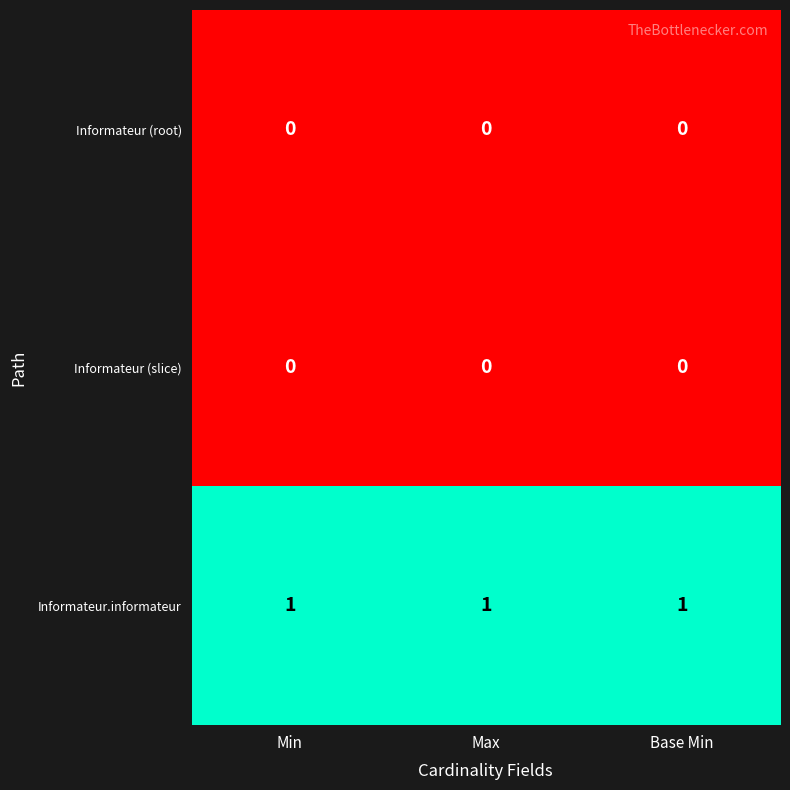

What is the sum of all Informateur.informateur values?

3